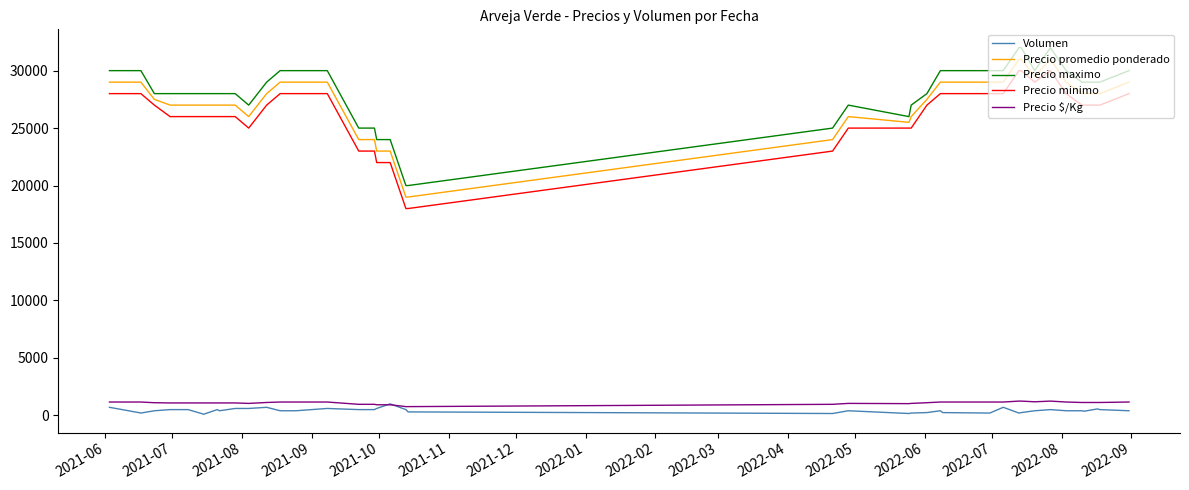

True or false: Precio promedio ponderado and Precio maximo intersect in this chart.

False